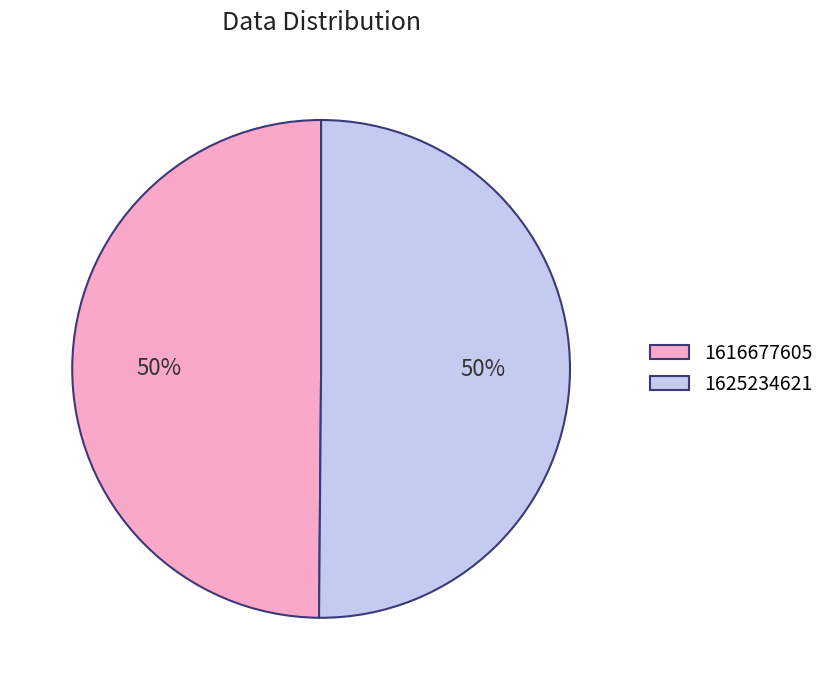

What is the ratio of the value at 1625234621 to the value at 1616677605?

1.0